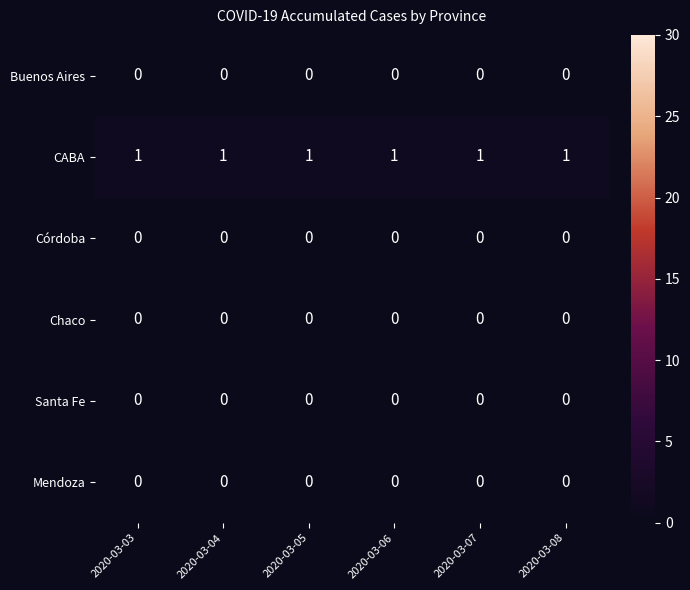

The value of Chaco at 2020-03-05 is 0. True or false?

True